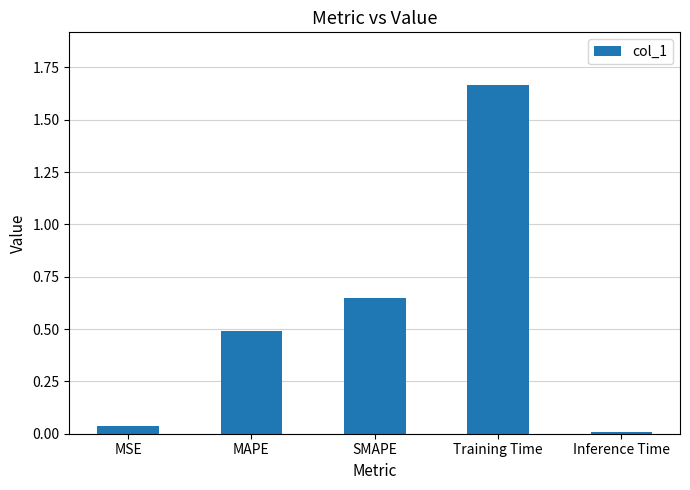

List the labels in order of value, largest first.

Training Time, SMAPE, MAPE, MSE, Inference Time